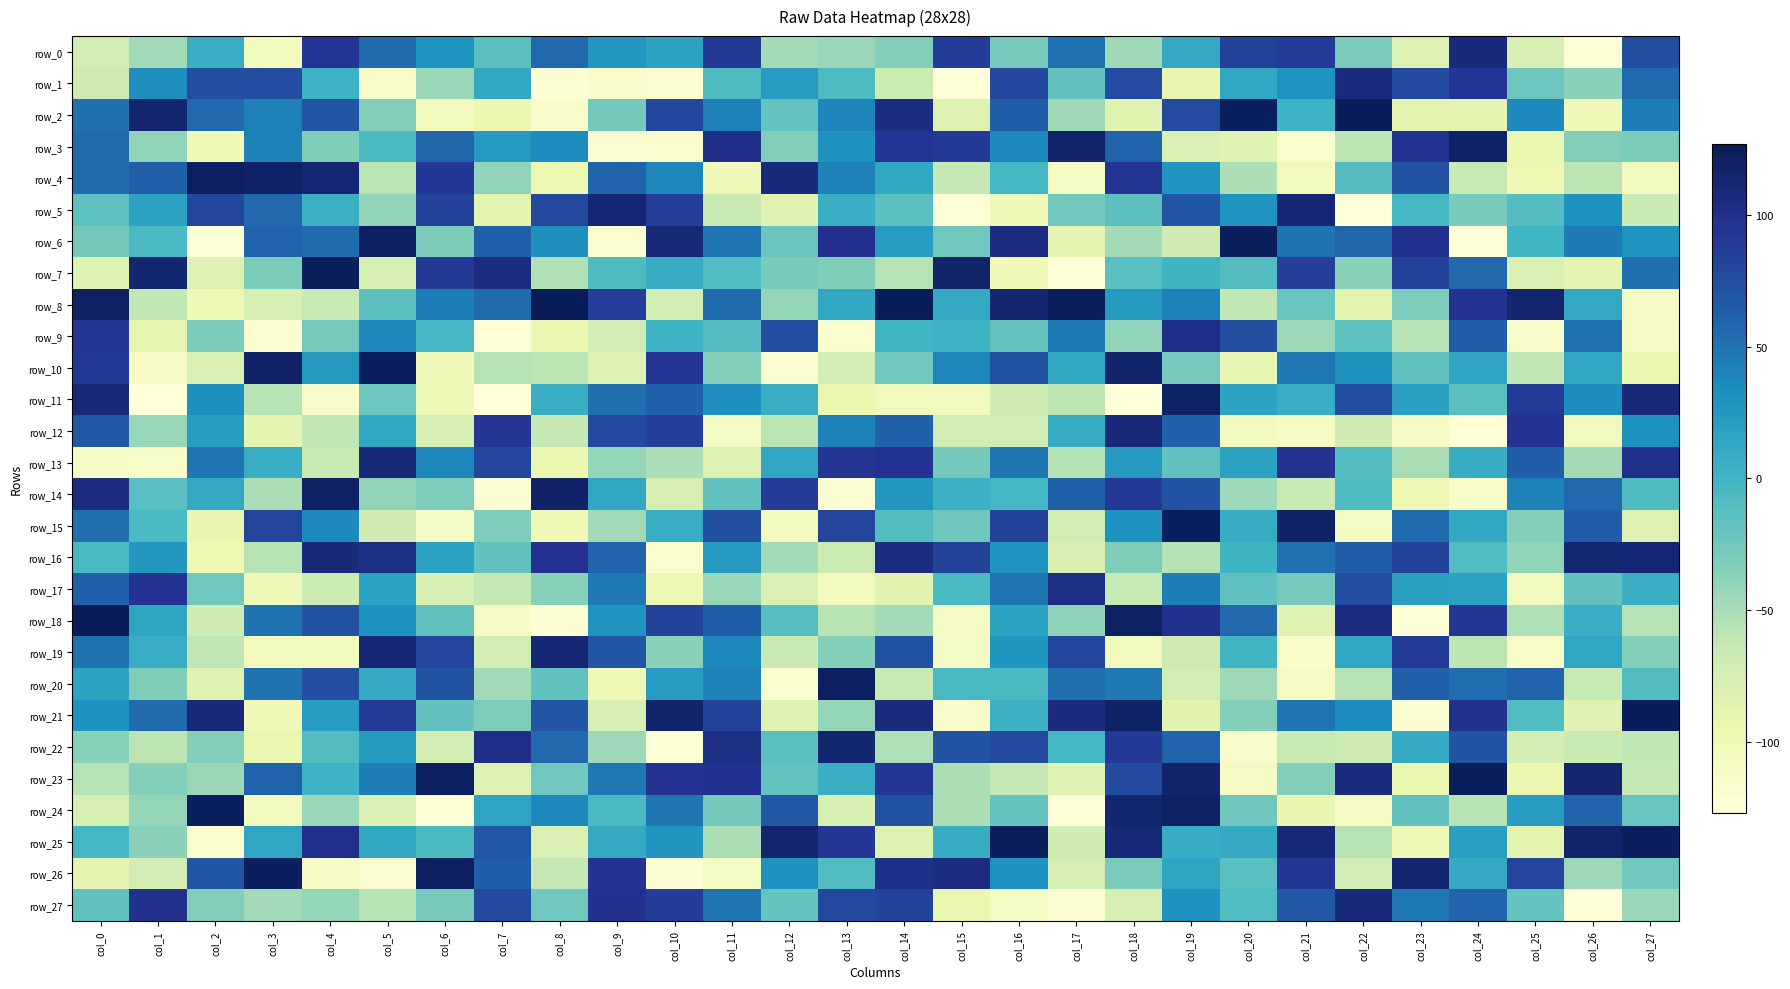

Rank the series by their maximum value, from highest to lowest.

row_8, row_2, row_18, row_21, row_6, row_7, row_23, row_25, row_15, row_24, row_10, row_26, row_4, row_20, row_14, row_3, row_11, row_22, row_16, row_5, row_19, row_13, row_12, row_27, row_0, row_1, row_17, row_9